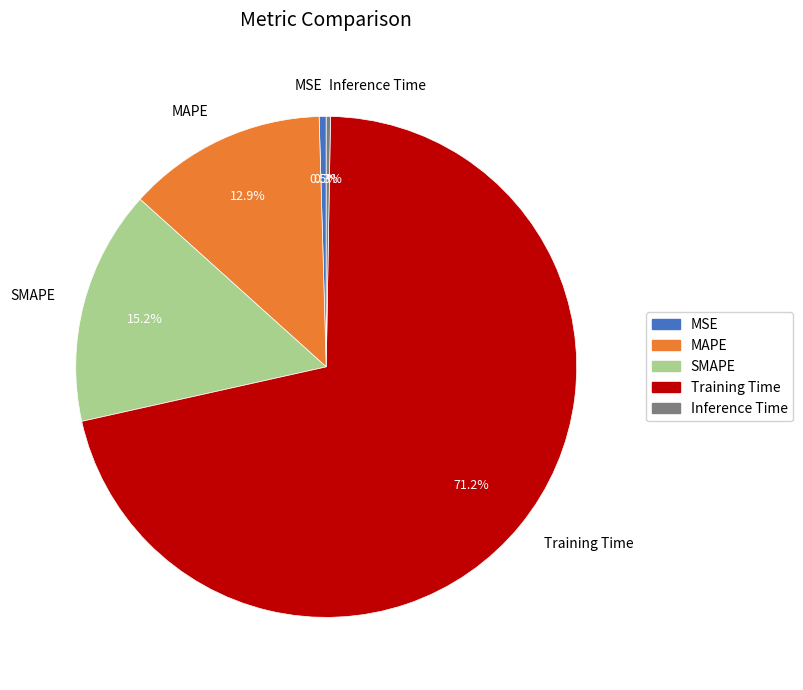

To the nearest percent, what is the average slice percentage?

20%